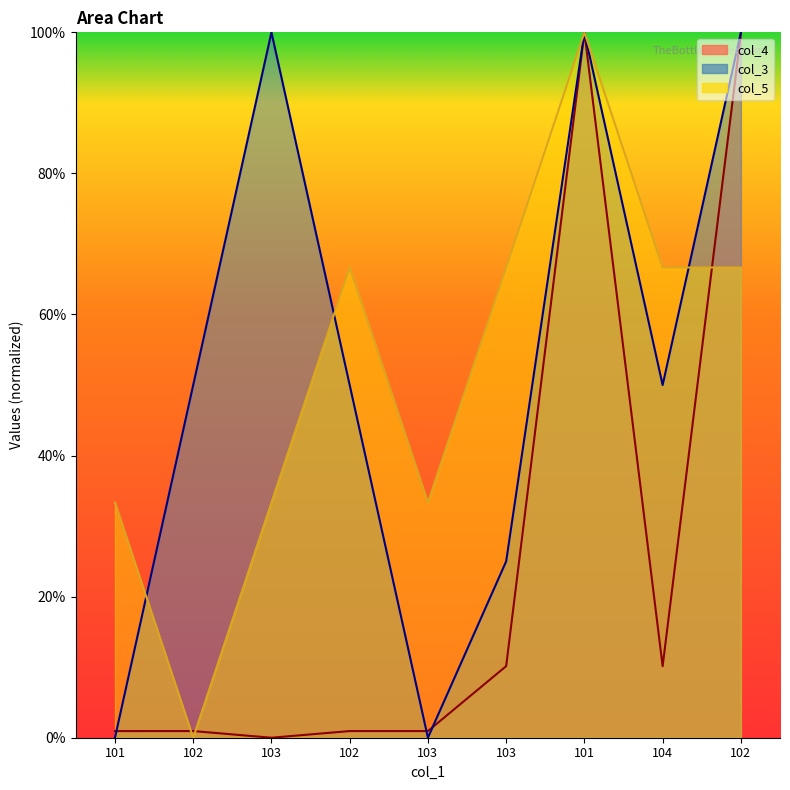

True or false: col_5 and col_4 cross at least once.

True